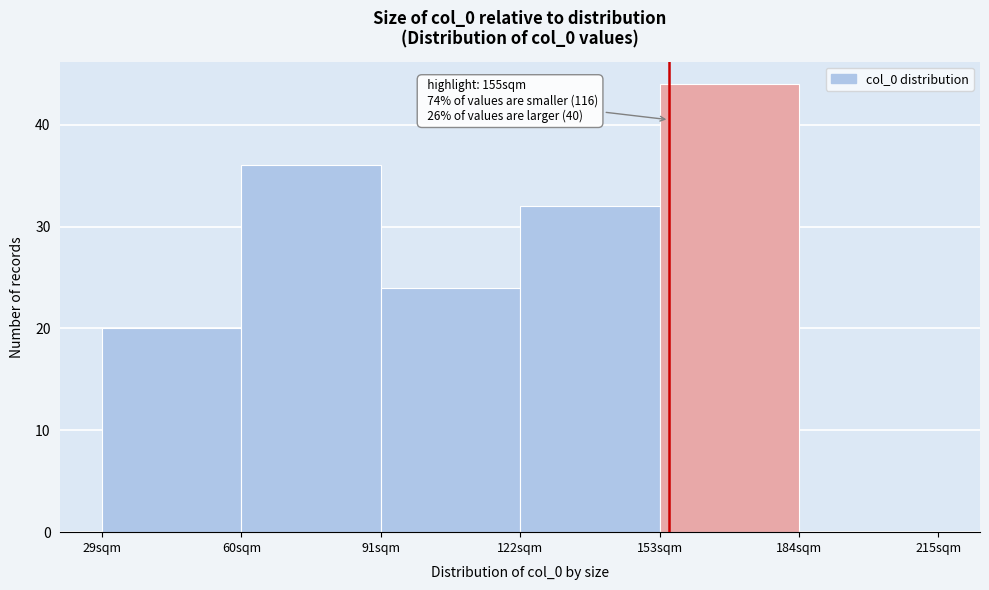

Over which range of the x-axis is the bar tallest?

153 to 184